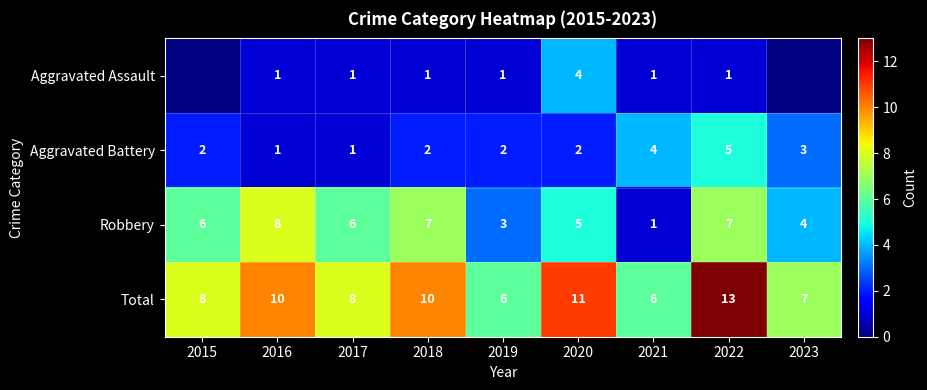

What is the difference between the Total values at 2022 and 2015?

5